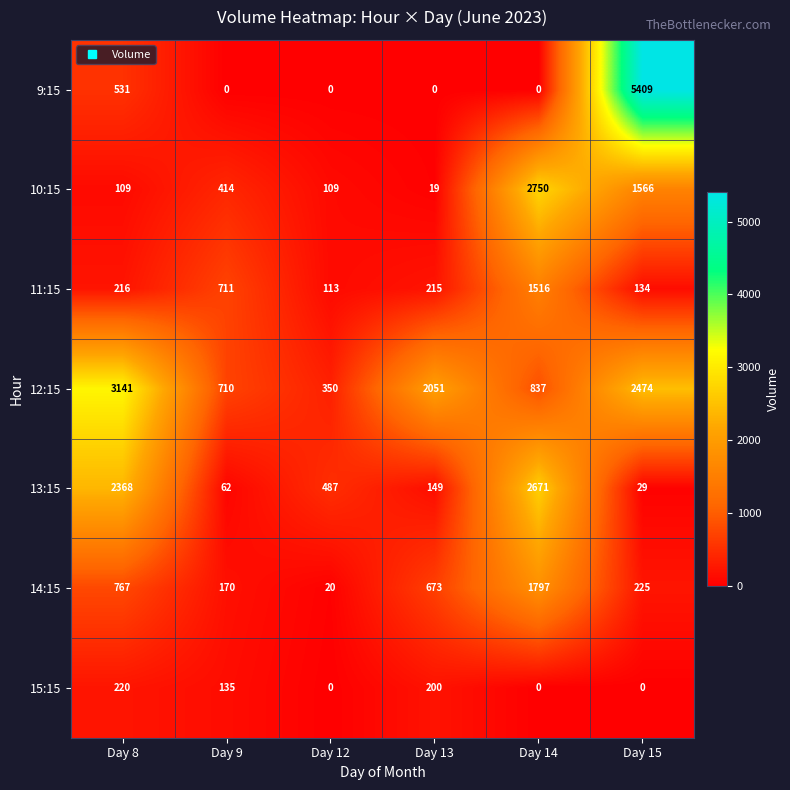

What is the maximum value shown in the chart?

5409